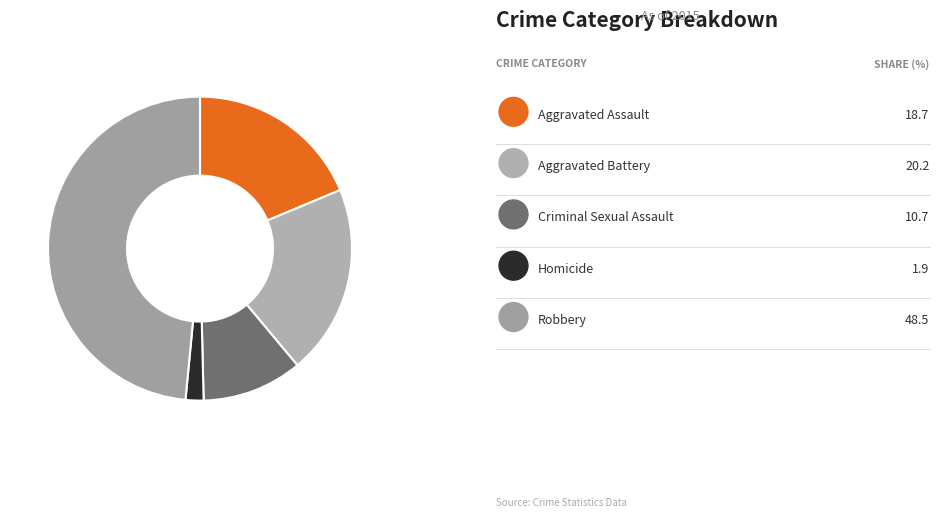

Count the number of slices in the pie.

5